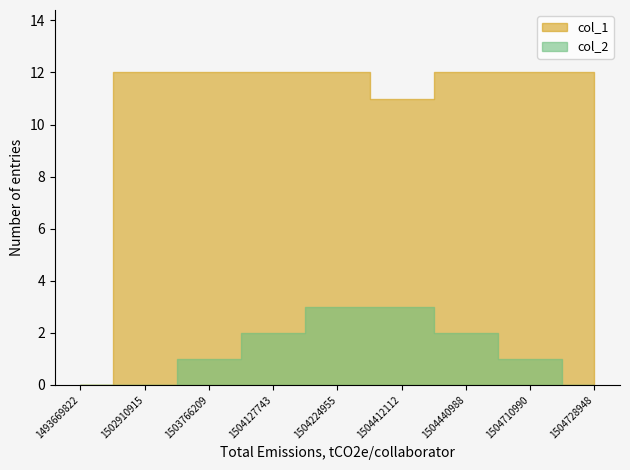

Which series has the largest total across all categories?

col_1